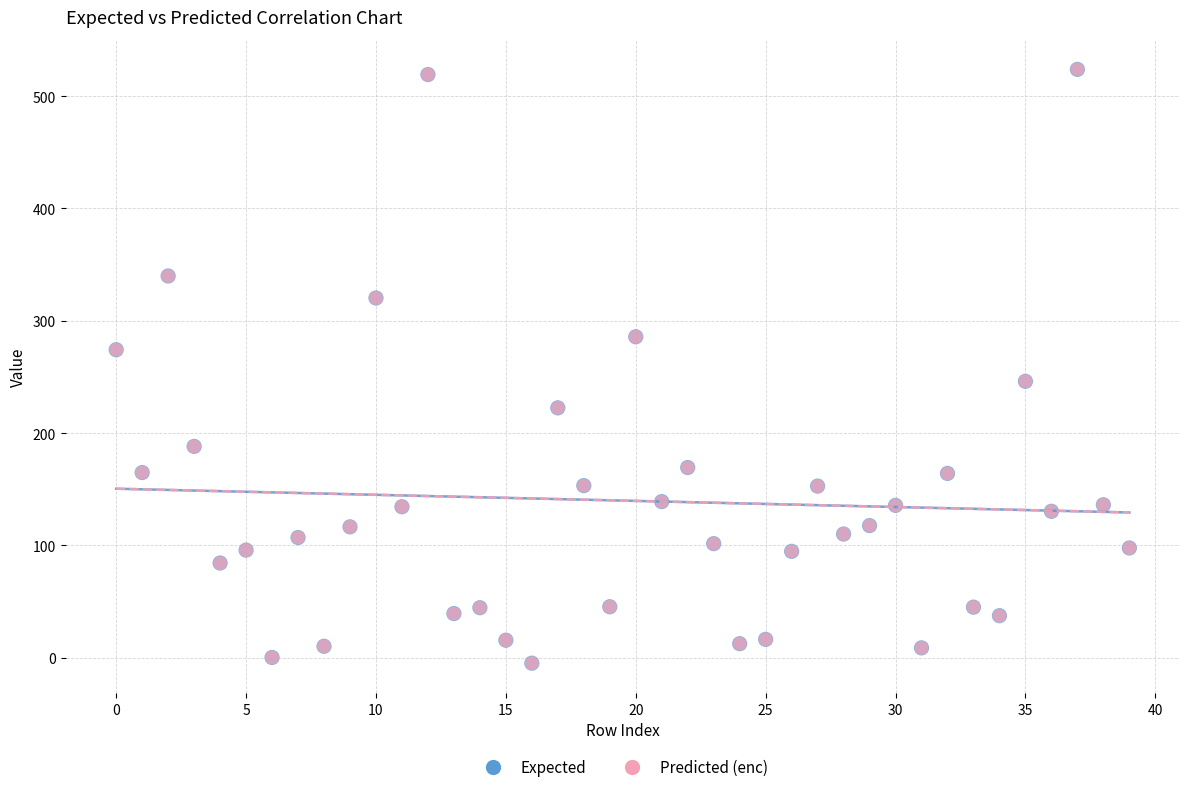

What are all the series names shown in the legend?

Expected, Predicted (enc)